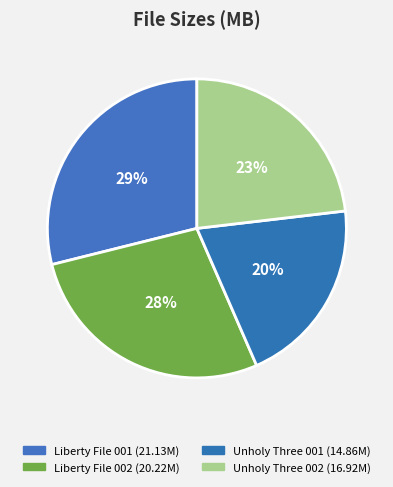

Count the number of slices in the pie.

4